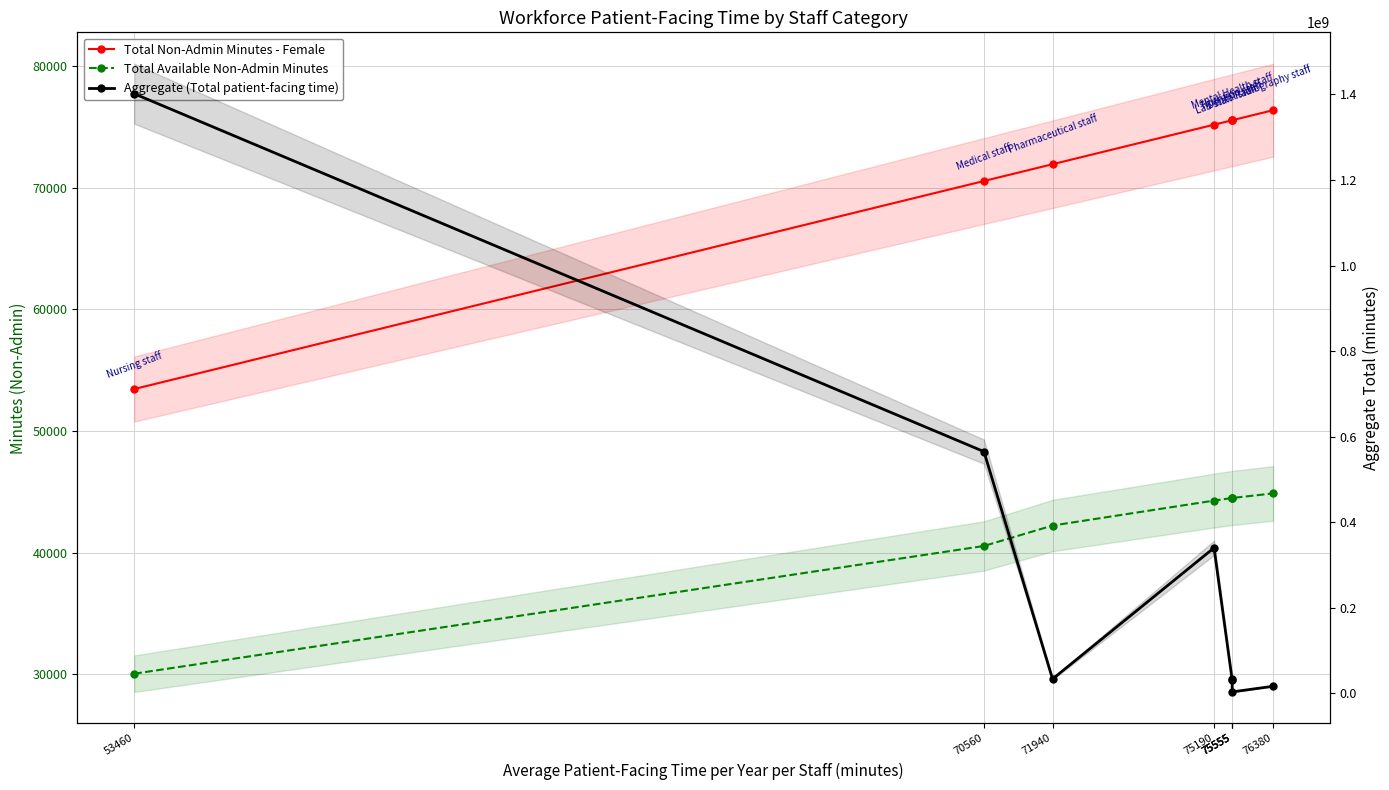

True or false: Aggregate (Total patient-facing time) and Total Non-Admin Minutes - Female intersect in this chart.

False